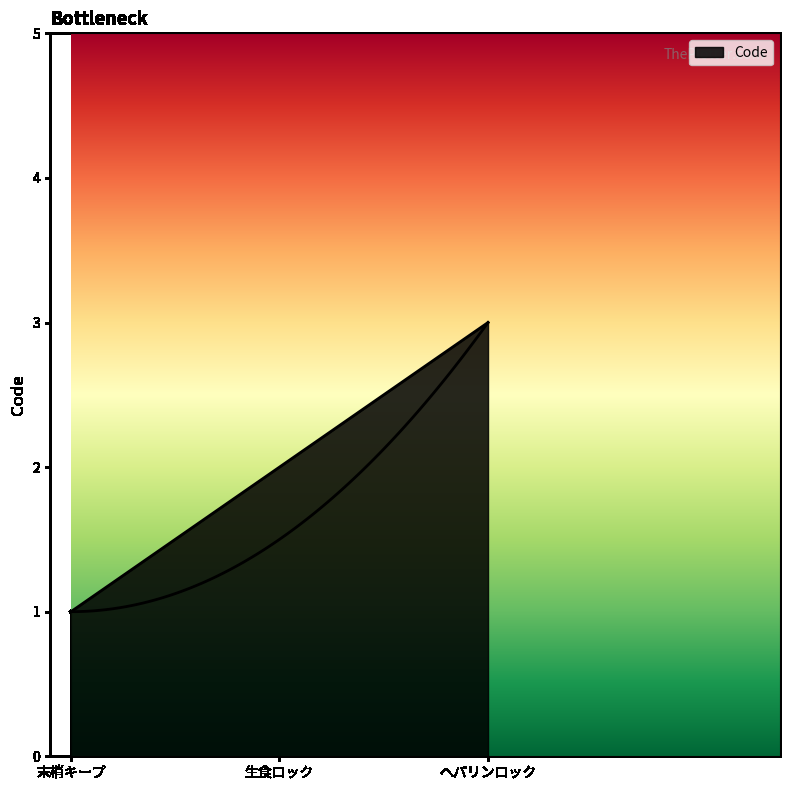

What is the ratio of the value at ヘパリンロック to the value at 末梢キープ?

3.0